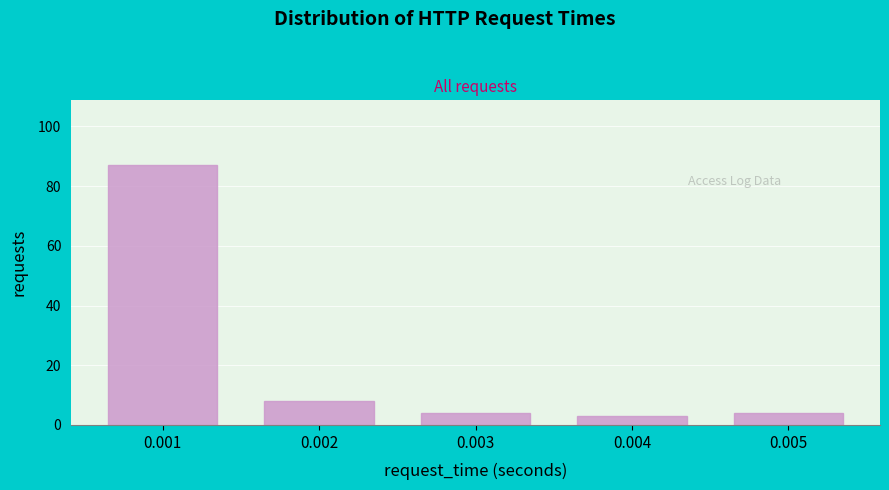

Reading right to left, what are all the values shown in this chart?

0.005=4	0.004=3	0.003=4	0.002=8	0.001=87